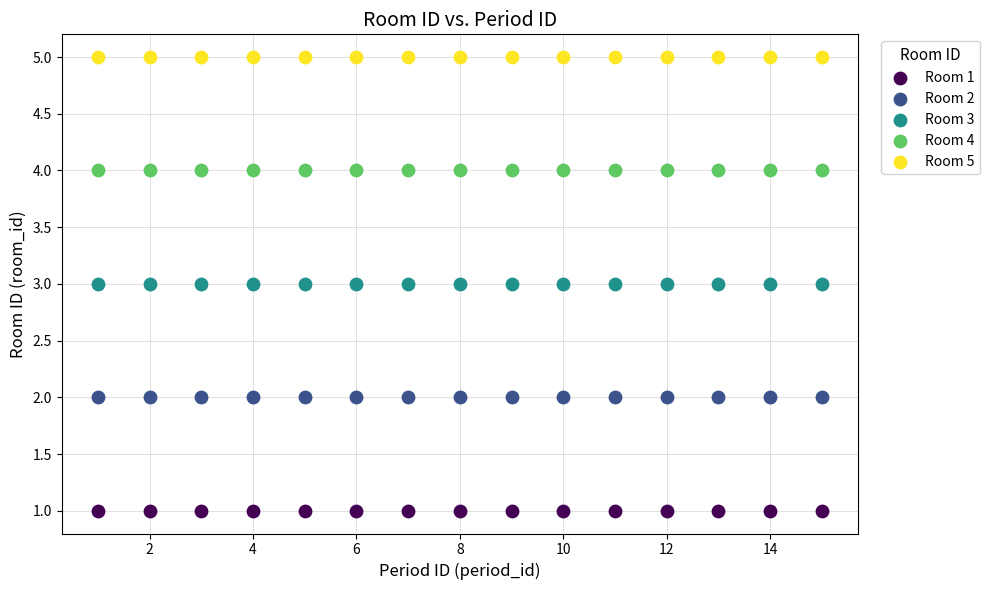

Which series contains the lowest Y value?

Room 1